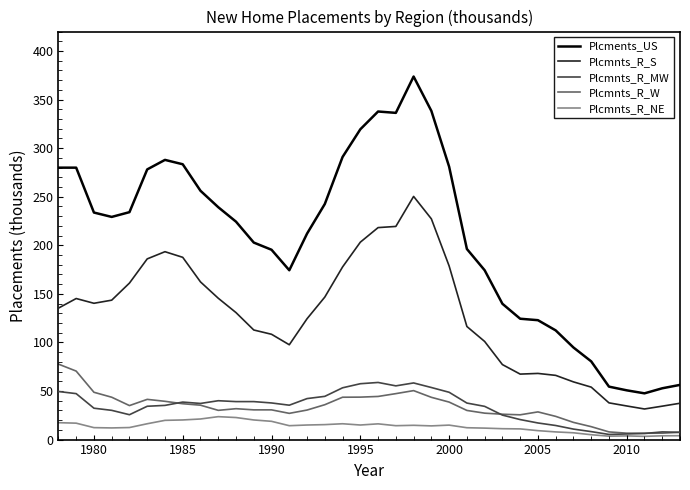

Rank the series by their maximum value, from lowest to highest.

Plcmnts_R_NE, Plcmnts_R_MW, Plcmnts_R_W, Plcmnts_R_S, Plcments_US